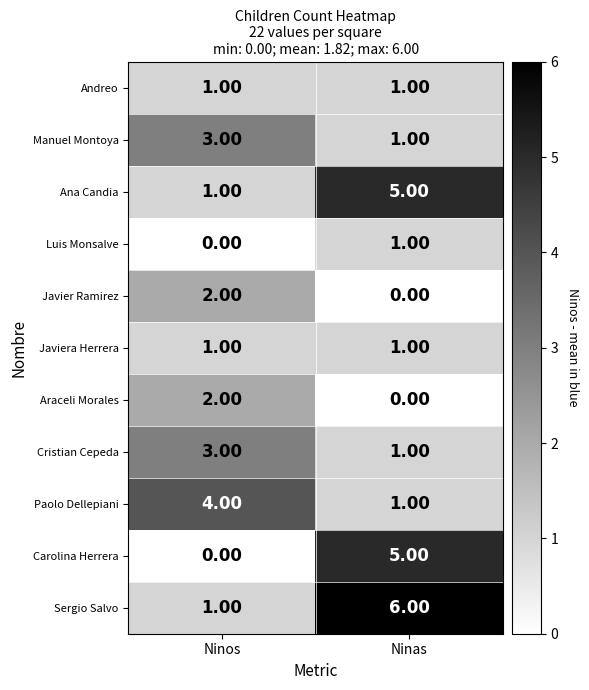

At which category is the sum across all series the highest?

Ninas